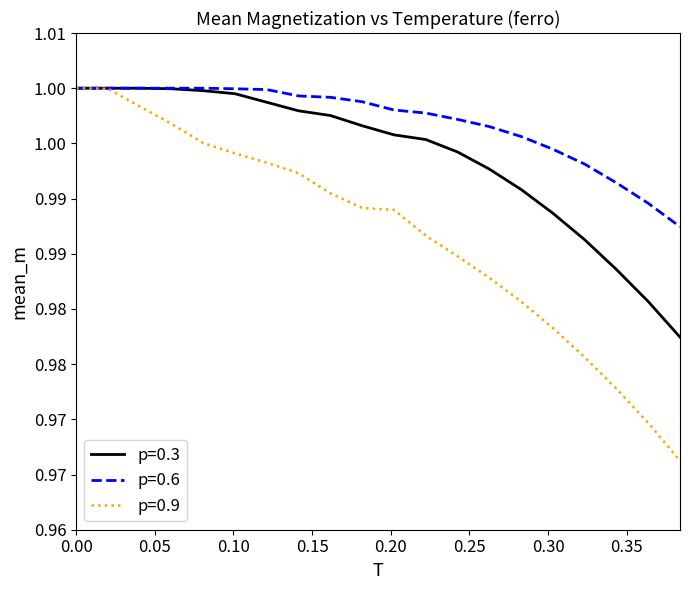

Reading left to right, transcribe all the data shown in this chart.

p=0.3: 1.0	1.0	1.0	1.0	1.0	1.0	1.0	1.0	1.0	1.0	1.0	1.0	1.0	1.0	1.0	1.0	1.0	1.0	1.0	1.0
p=0.6: 1.0	1.0	1.0	1.0	1.0	1.0	1.0	1.0	1.0	1.0	1.0	1.0	1.0	1.0	1.0	1.0	1.0	1.0	1.0	1.0
p=0.9: 1.0	1.0	1.0	1.0	1.0	1.0	1.0	1.0	1.0	1.0	1.0	1.0	1.0	1.0	1.0	1.0	1.0	1.0	1.0	1.0